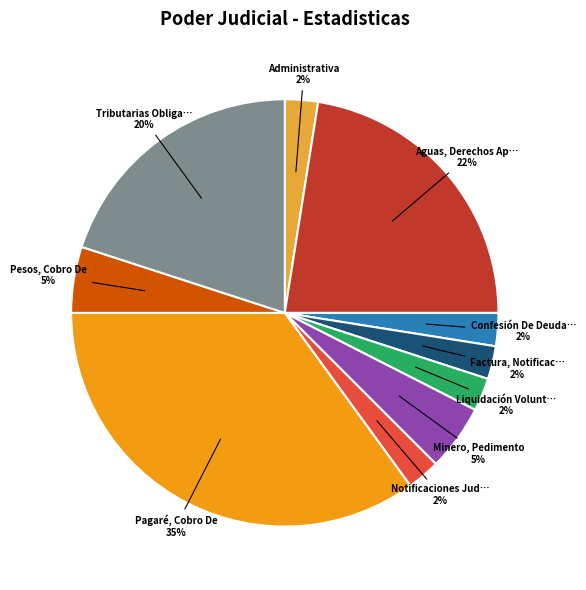

Is there a majority slice in this chart?

No